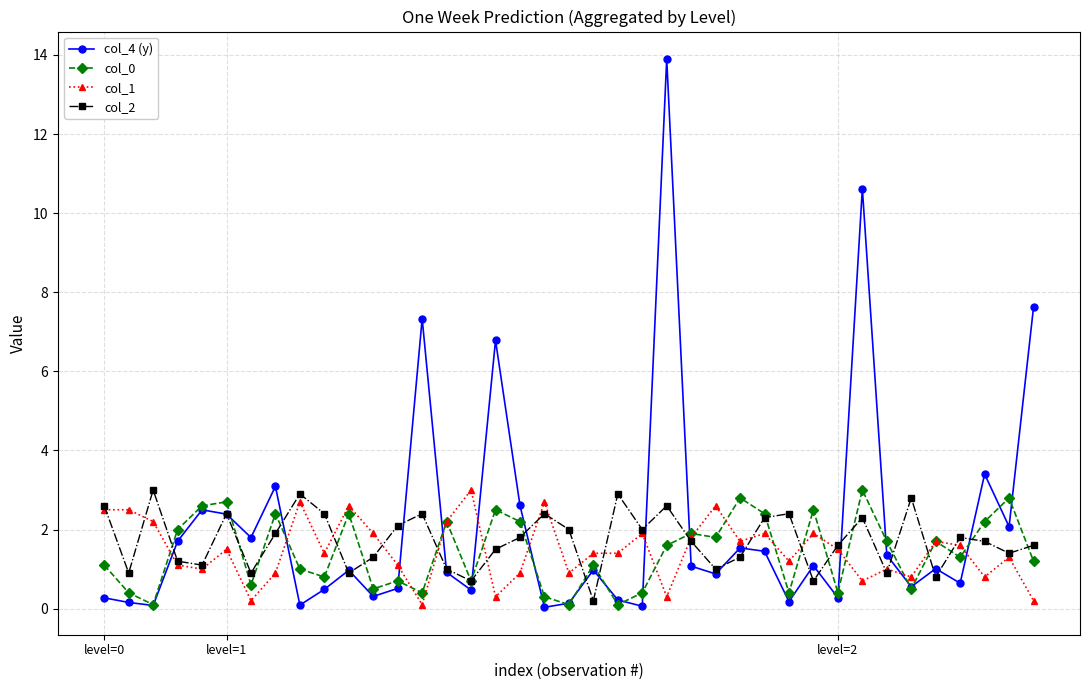

Which series ends up on top after the final intersection of col_4 (y) and col_1?

col_4 (y)